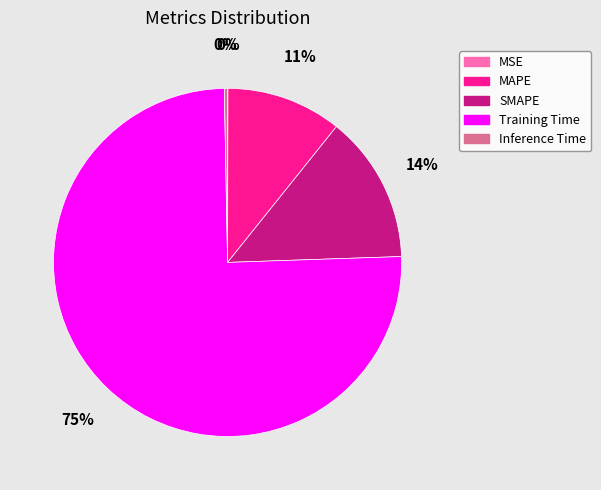

Which category has the biggest portion of the pie?

Training Time